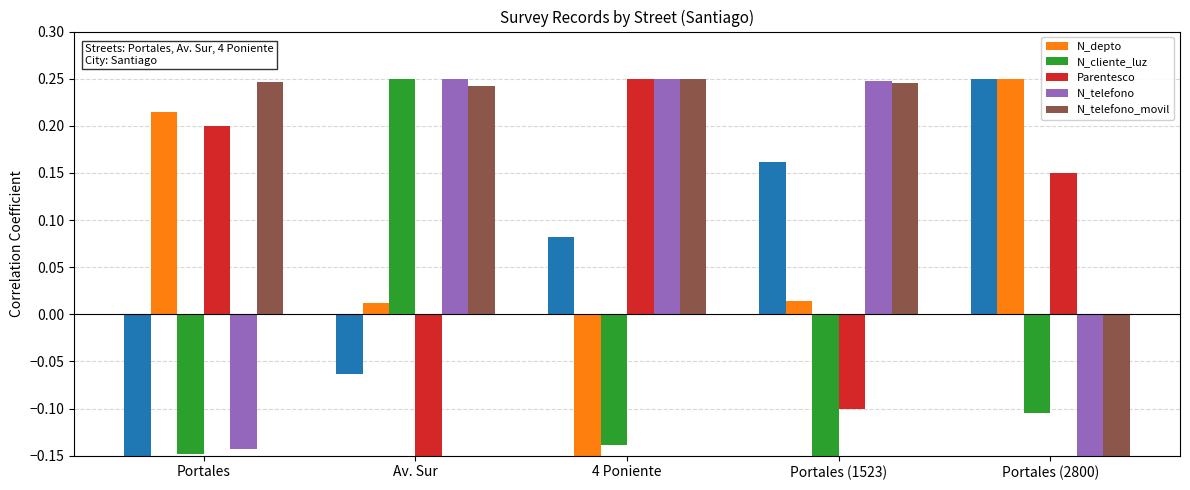

Rank the series at Portales (1523) from highest to lowest value.

N_telefono, N_telefono_movil, N_depto, Parentesco, N_cliente_luz